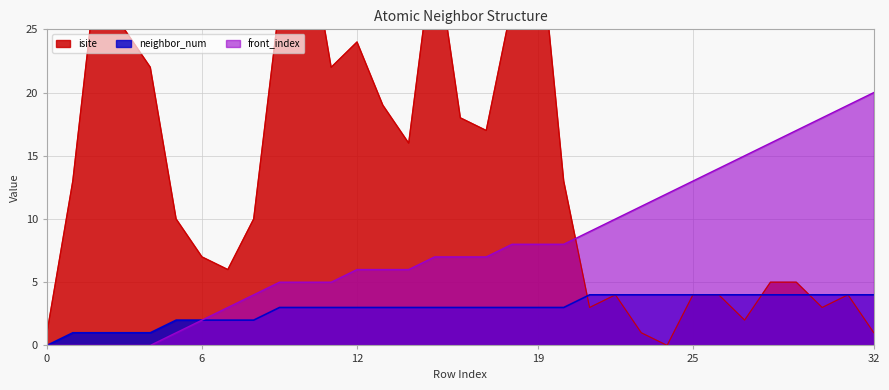

In isite, how many points are higher than both neighbors (excluding endpoints)?

7